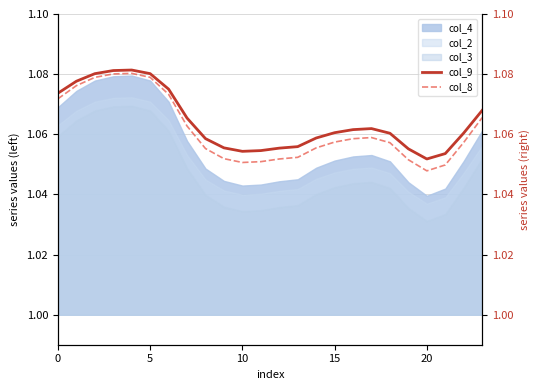

The col_3 series shows 1.7 at 10. True or false?

False